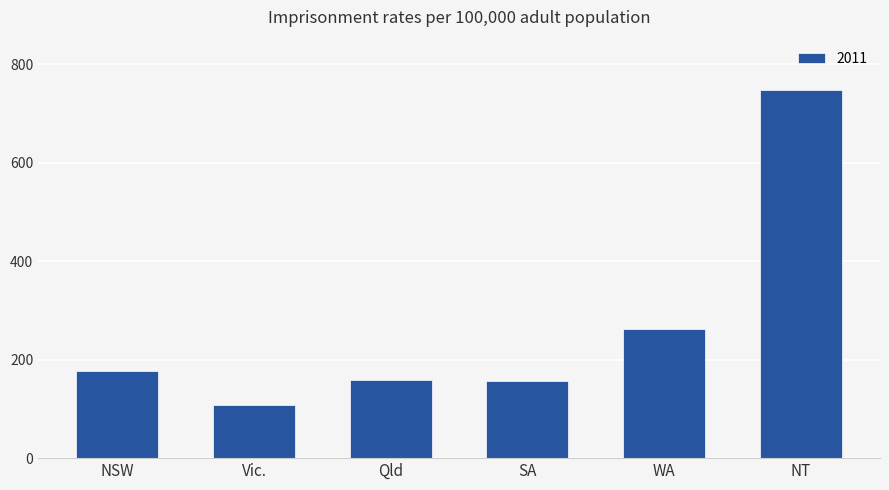

What is the approximate value at Qld?

158.4